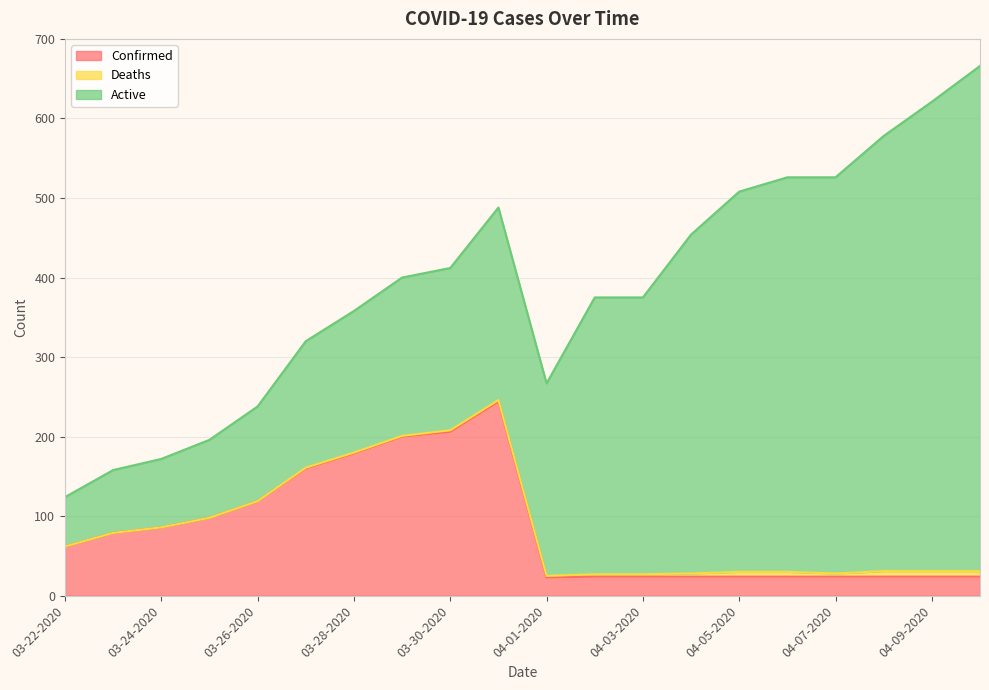

How many lines are shown in the chart?

3